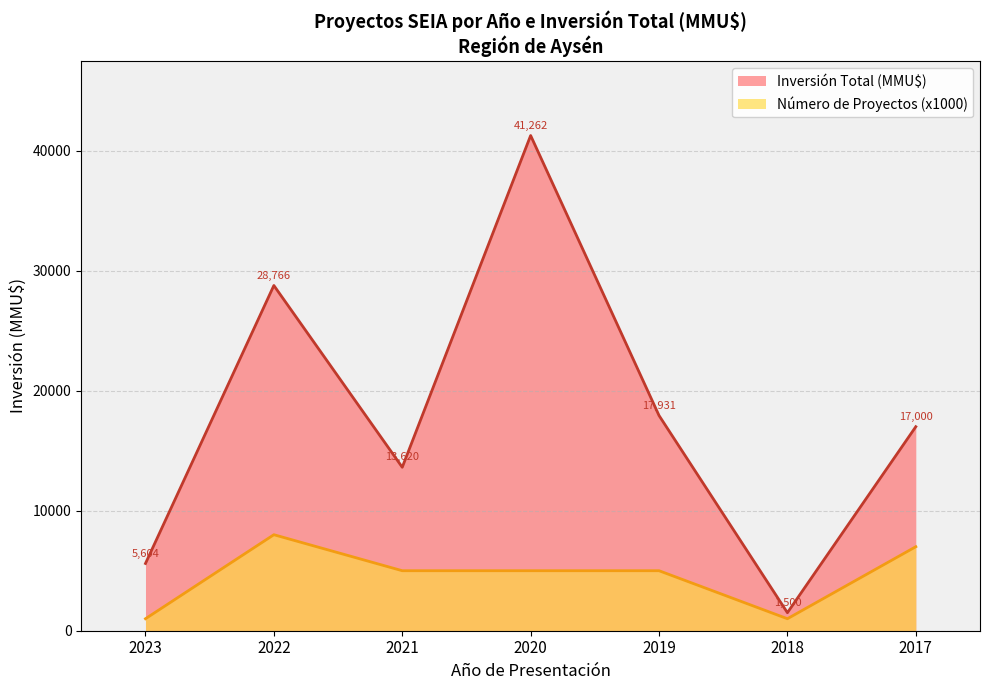

List the series in order of their peak value, lowest first.

Número de Proyectos (x1000), Inversión Total (MMU$)